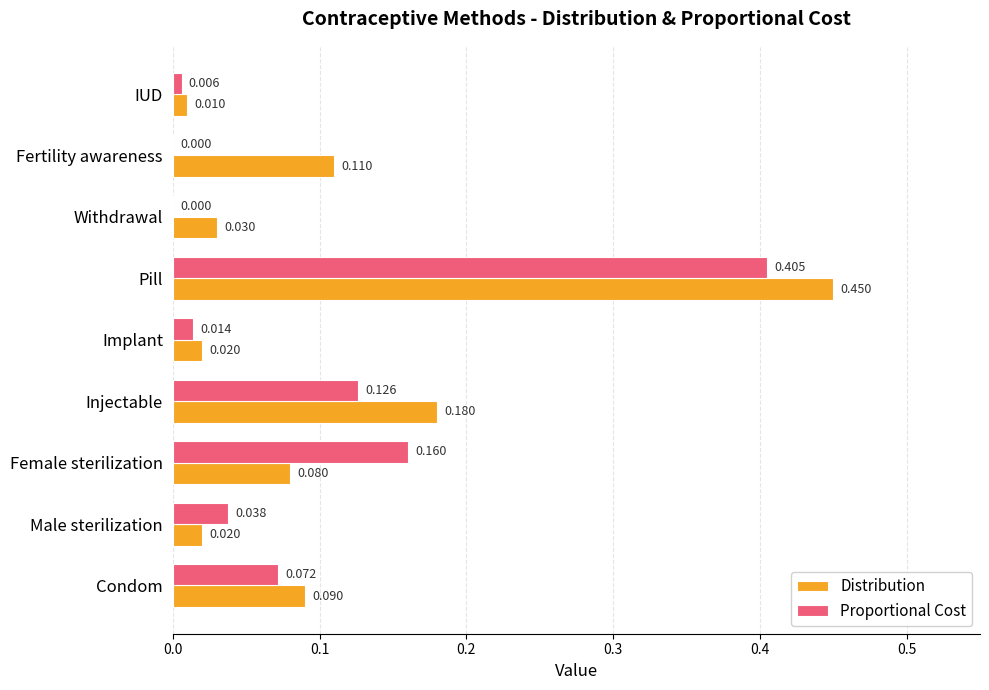

At which label does Distribution reach its peak?

Pill